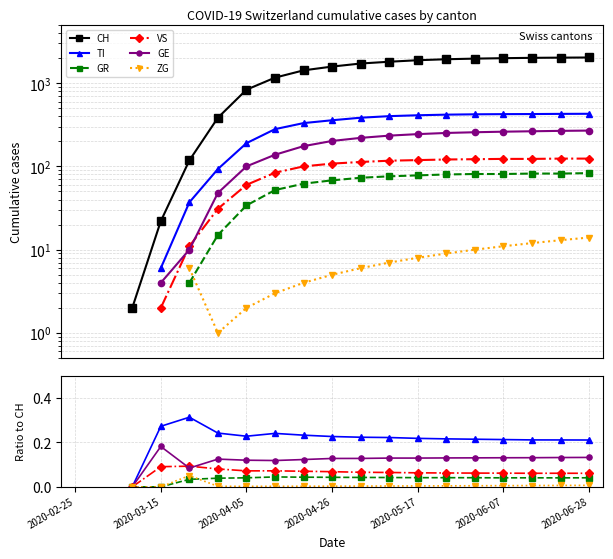

Does the chart have visible grid lines?

Yes